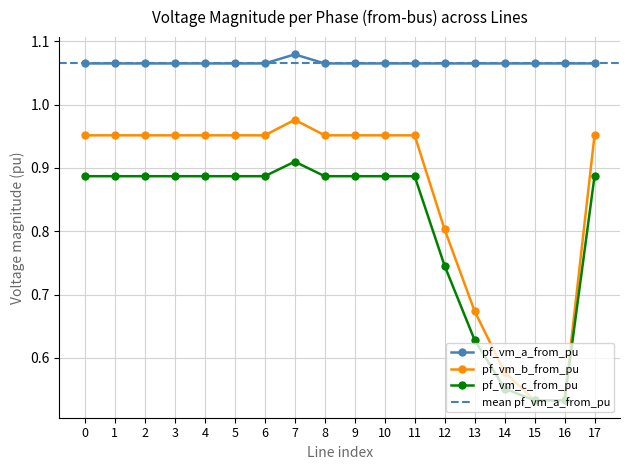

Is the value of pf_vm_c_from_pu at 5 greater than the value of pf_vm_b_from_pu at 0?

No